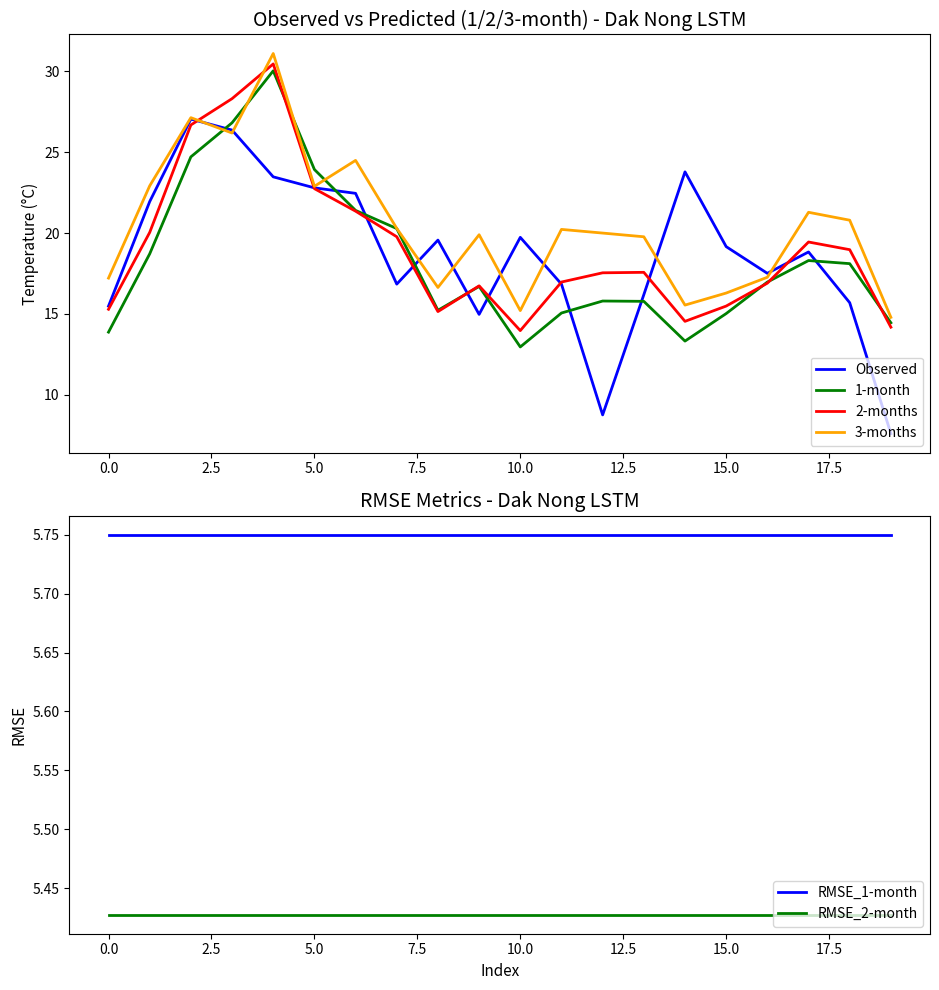

True or false: RMSE_1-month and RMSE_2-month cross at least once.

False